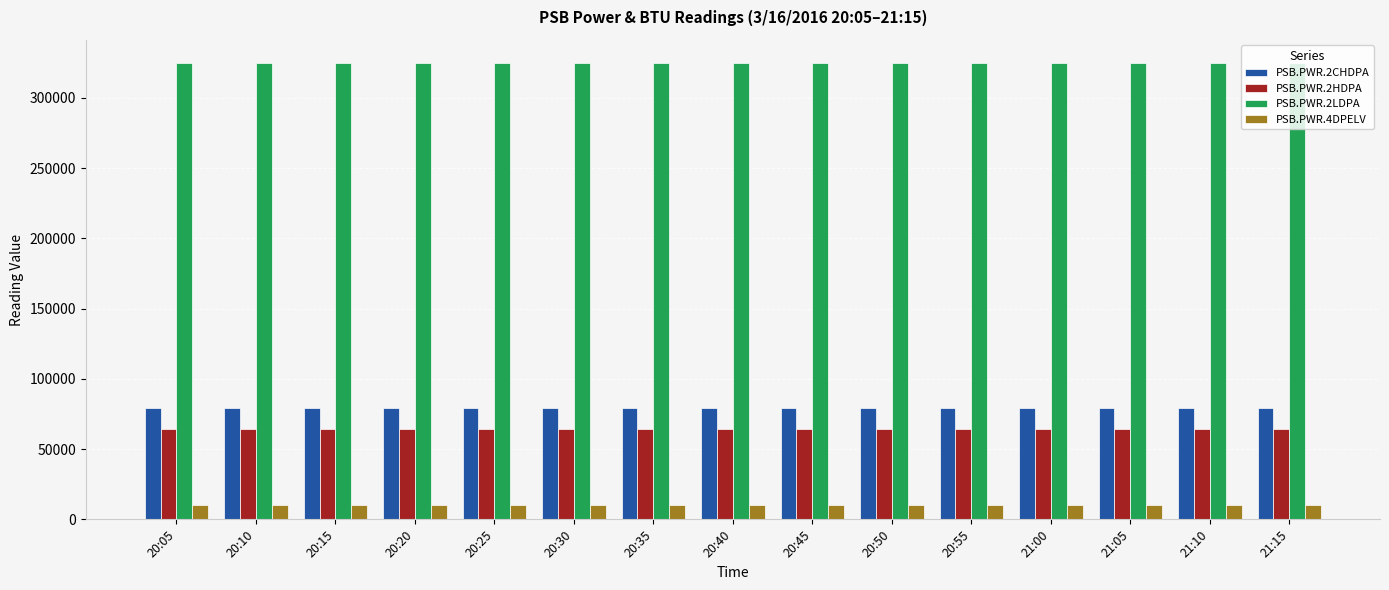

What is the difference between the highest and lowest values at 20:25?

315184